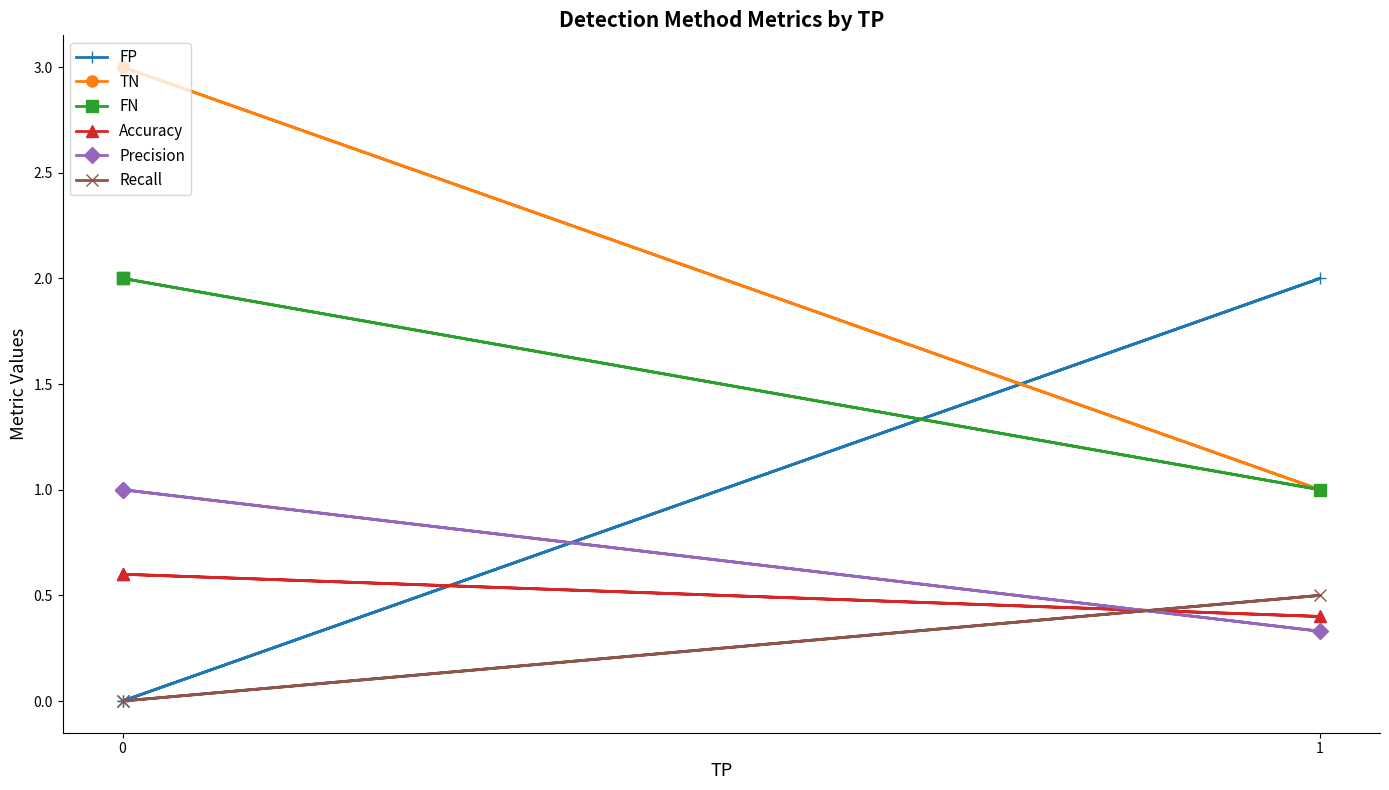

How many values in the Recall series exceed 0?

1